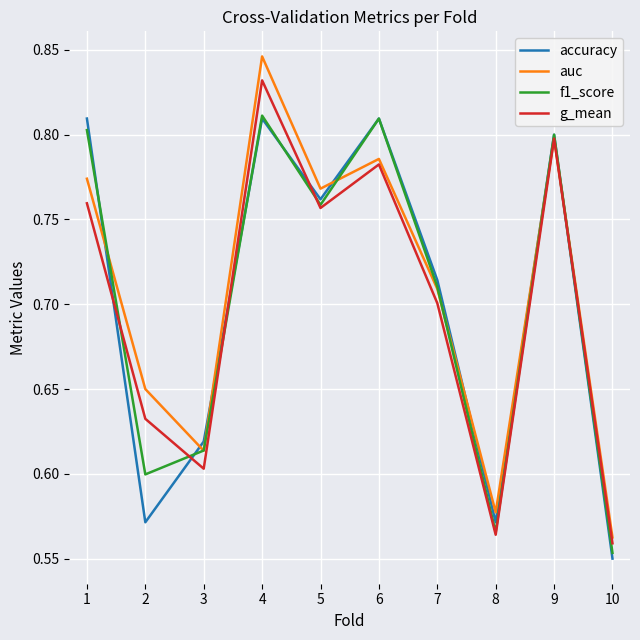

At which category does the chart reach its minimum across all series?

10